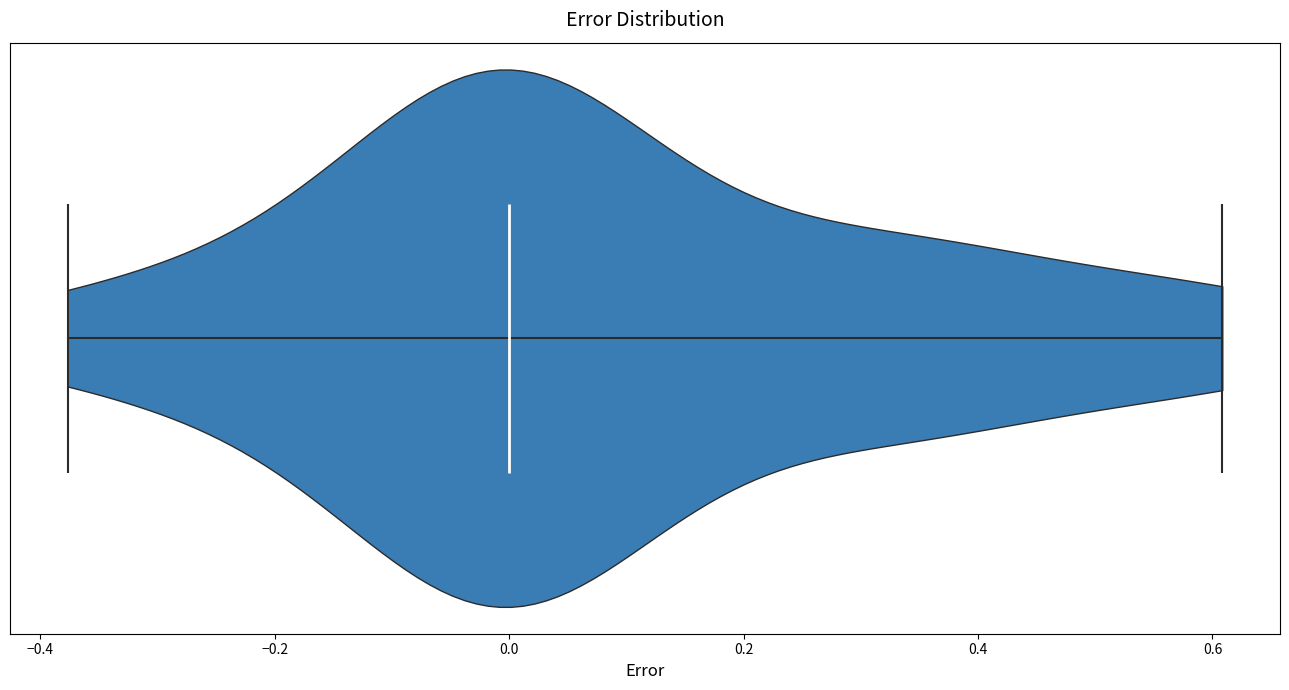

What is the highest point the violin reaches on the x-axis? The values are not printed on the chart, so give them approximately, as read against the axis.

0.60